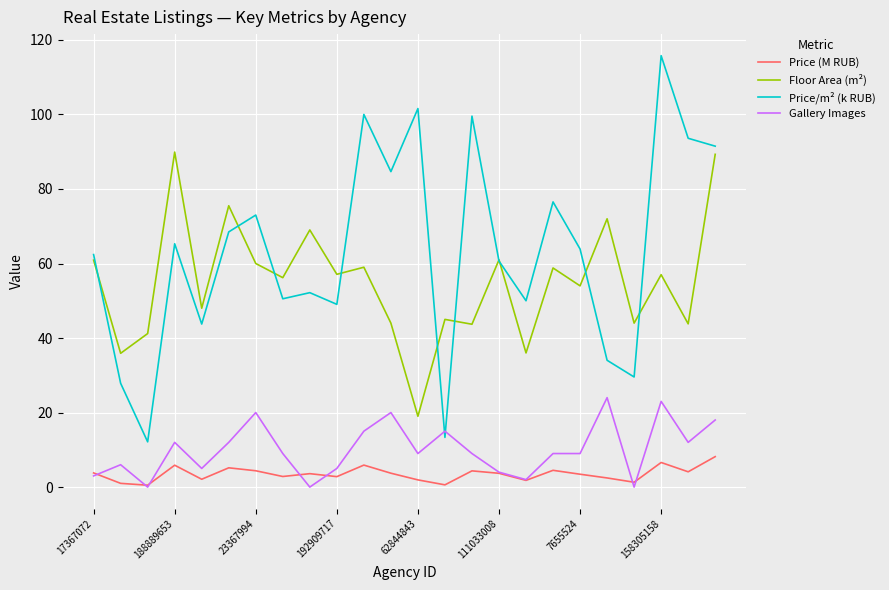

What is the sum of all Gallery Images values?

241.0